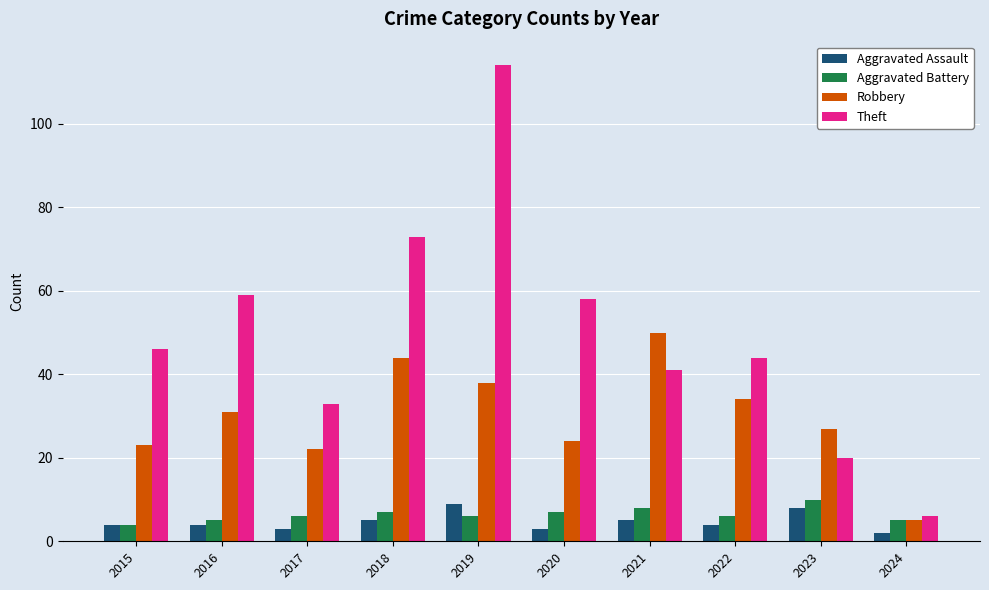

Which series has the widest spread of values?

Theft